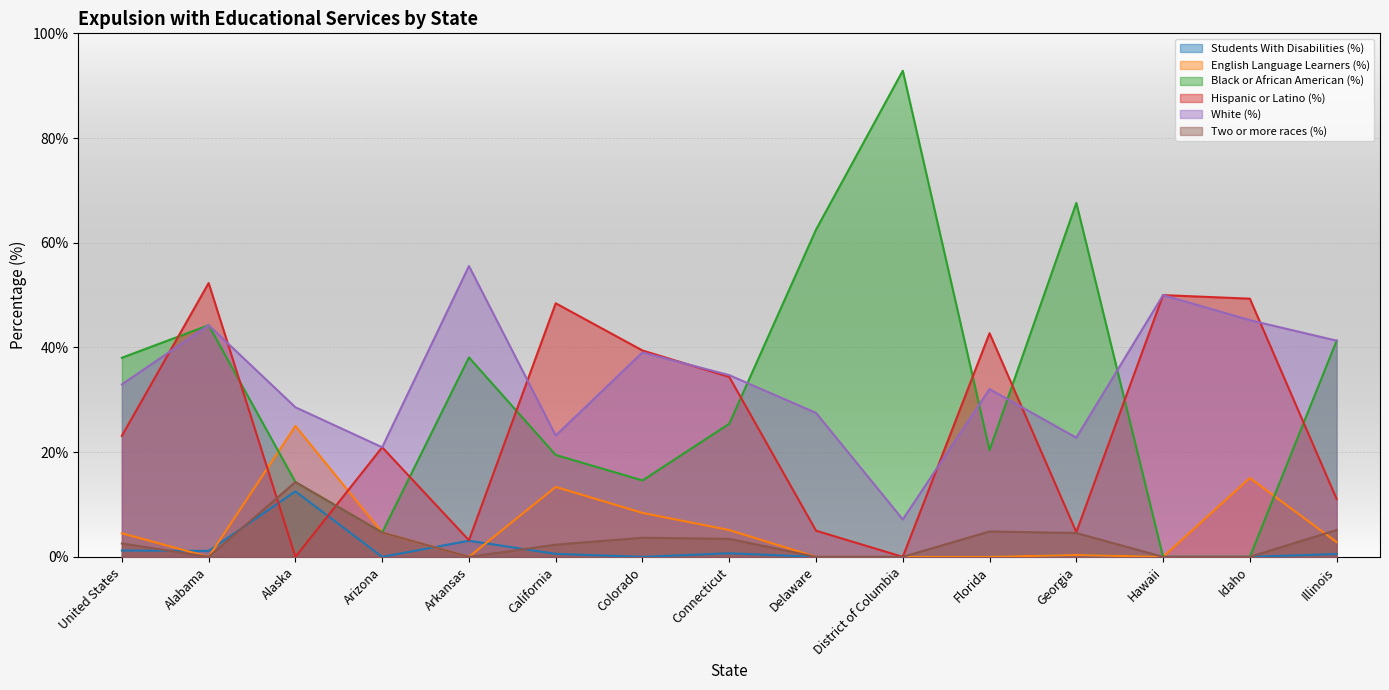

Reading left to right, what are all the values shown in this chart?

Students With Disabilities (%): United States=1.2	Alabama=1.1	Alaska=12.5	Arizona=0.0	Arkansas=3.1	California=0.6	Colorado=0.0	Connecticut=0.7	Delaware=0.0	District of Columbia=0.0	Florida=0.0	Georgia=0.3	Hawaii=0.0	Idaho=0.0	Illinois=0.5
English Language Learners (%): United States=4.5	Alabama=0.0	Alaska=25.0	Arizona=4.7	Arkansas=0.0	California=13.4	Colorado=8.4	Connecticut=5.1	Delaware=0.0	District of Columbia=0.0	Florida=0.0	Georgia=0.3	Hawaii=0.0	Idaho=15.1	Illinois=2.8
Black or African American (%): United States=38.0	Alabama=44.3	Alaska=14.3	Arizona=4.7	Arkansas=38.1	California=19.5	Colorado=14.6	Connecticut=25.4	Delaware=62.5	District of Columbia=92.9	Florida=20.4	Georgia=67.6	Hawaii=0.0	Idaho=0.0	Illinois=41.3
Hispanic or Latino (%): United States=23.1	Alabama=52.3	Alaska=0.0	Arizona=20.9	Arkansas=3.2	California=48.4	Colorado=39.4	Connecticut=34.4	Delaware=5.0	District of Columbia=0.0	Florida=42.7	Georgia=4.7	Hawaii=50.0	Idaho=49.3	Illinois=11.1
White (%): United States=32.9	Alabama=44.3	Alaska=28.6	Arizona=20.9	Arkansas=55.6	California=23.2	Colorado=39.1	Connecticut=34.7	Delaware=27.5	District of Columbia=7.1	Florida=32.0	Georgia=22.8	Hawaii=50.0	Idaho=45.2	Illinois=41.3
Two or more races (%): United States=2.6	Alabama=0.0	Alaska=14.3	Arizona=4.7	Arkansas=0.0	California=2.3	Colorado=3.6	Connecticut=3.4	Delaware=0.0	District of Columbia=0.0	Florida=4.9	Georgia=4.6	Hawaii=0.0	Idaho=0.0	Illinois=5.1